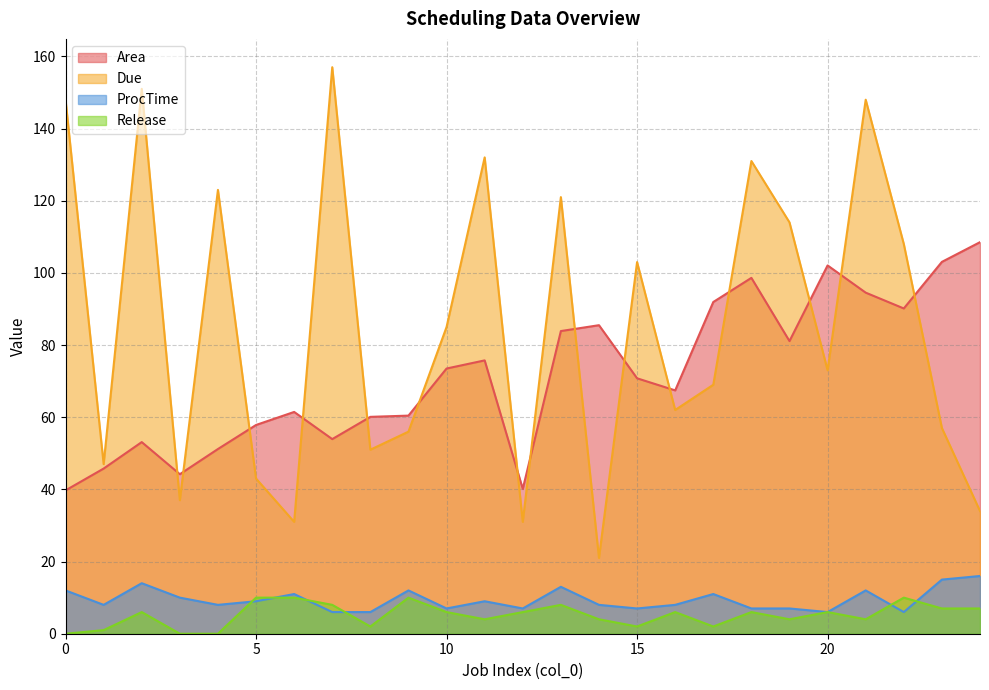

Which has a higher value, 11 or 17?

17